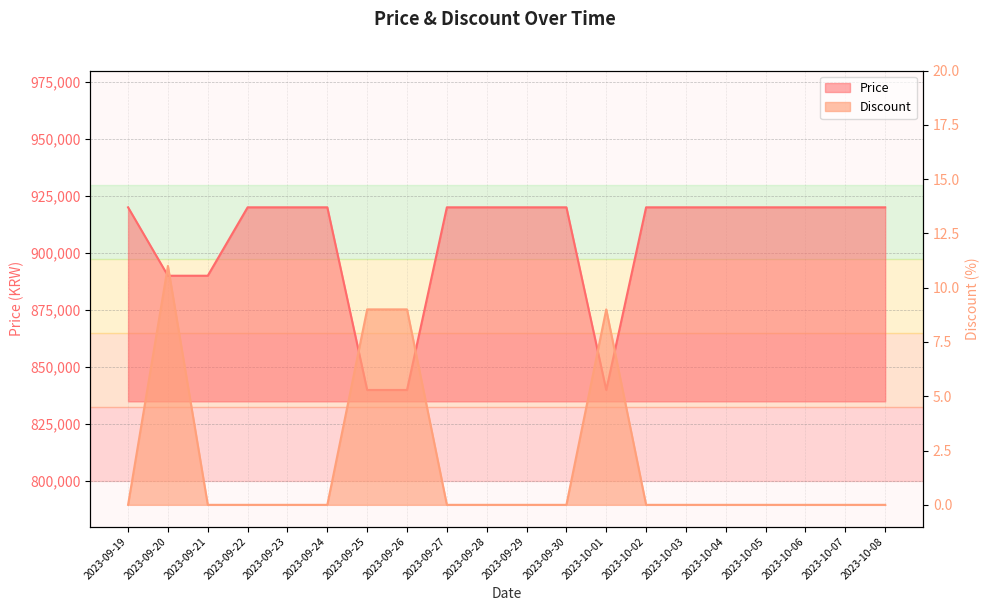

What is the difference between the Price values at 2023-09-30 and 2023-09-25?

80100